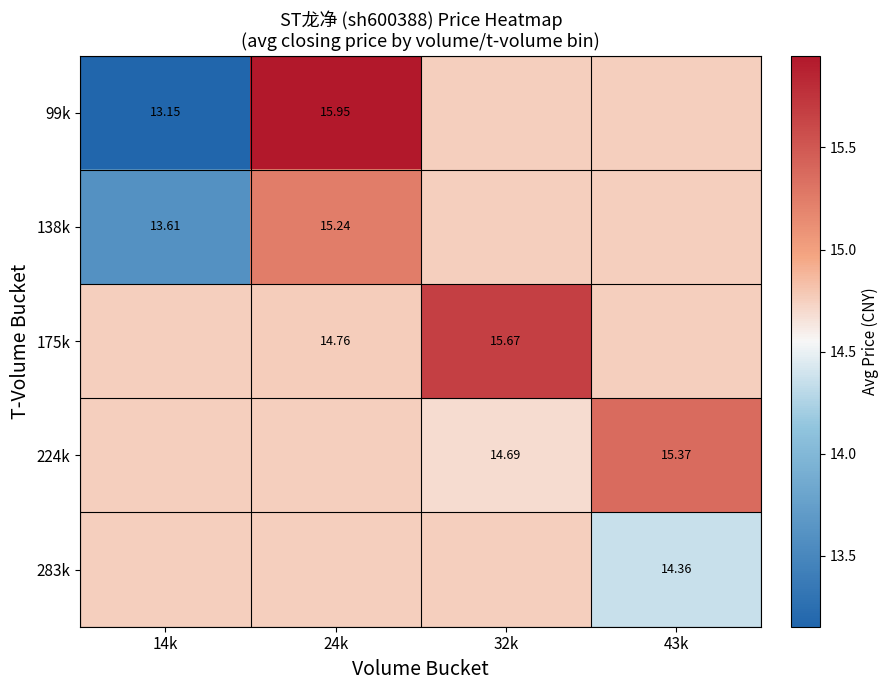

What is the average value of the 138k series?

14.6